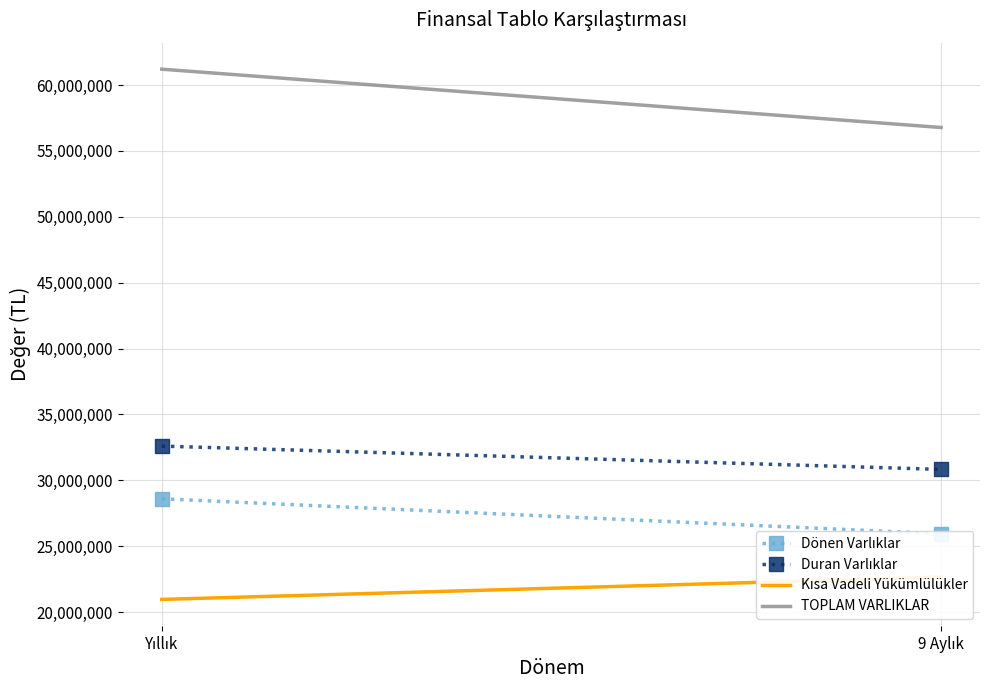

The value of Kısa Vadeli Yükümlülükler at 9 Aylık is 37505921. True or false?

False